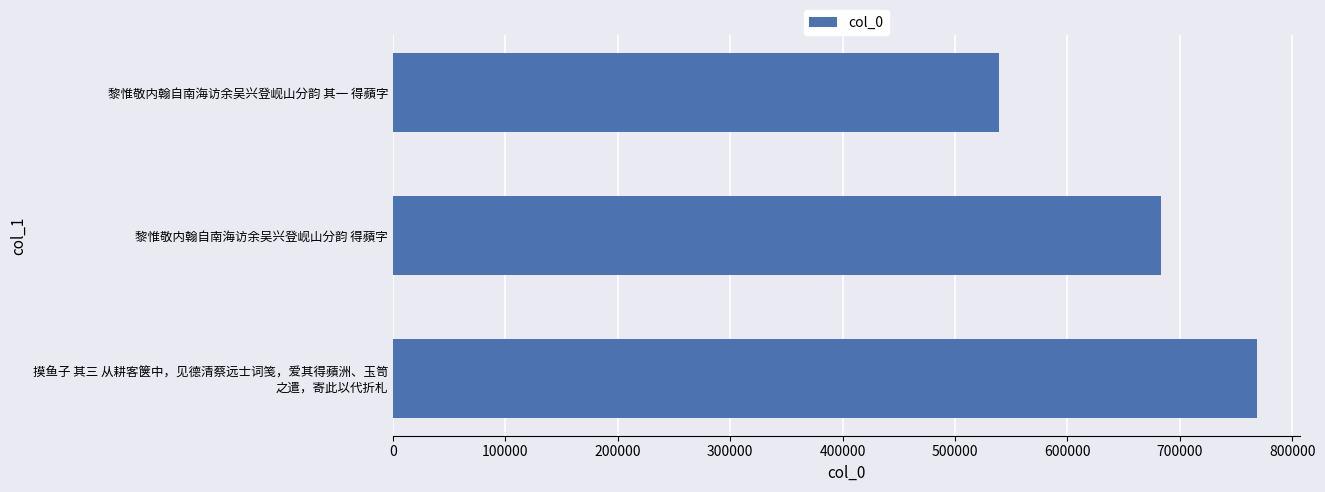

List the labels in order of value, largest first.

摸鱼子 其三 从耕客箧中，见德清蔡远士词笺，爱其得蘋洲、玉笥
之遣，寄此以代折札, 黎惟敬内翰自南海访余吴兴登岘山分韵 得蘋字, 黎惟敬内翰自南海访余吴兴登岘山分韵 其一 得蘋字